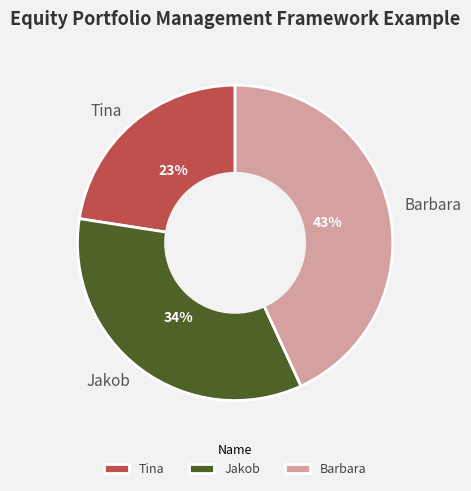

Is the sum of Jakob and Barbara greater than half?

Yes